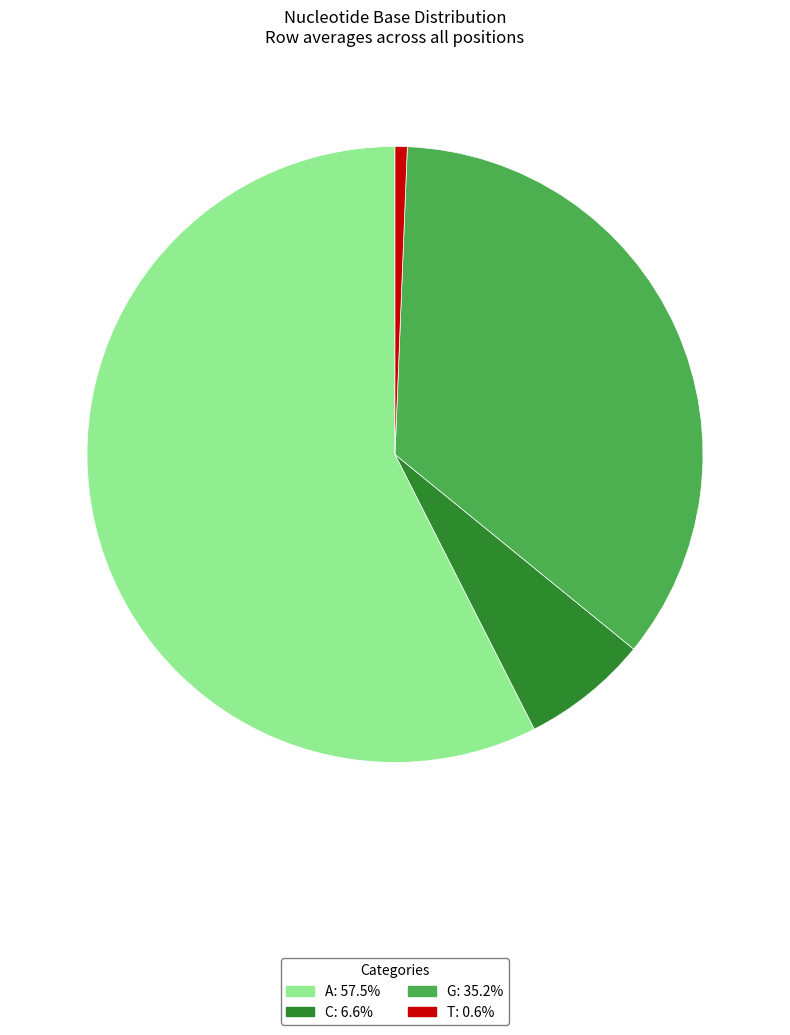

Combined, do A and C account for over 50%?

Yes